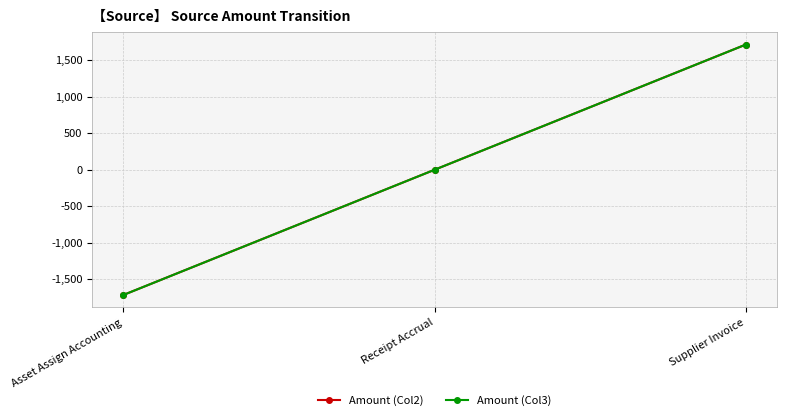

Is this an area chart (filled region under the line)?

No